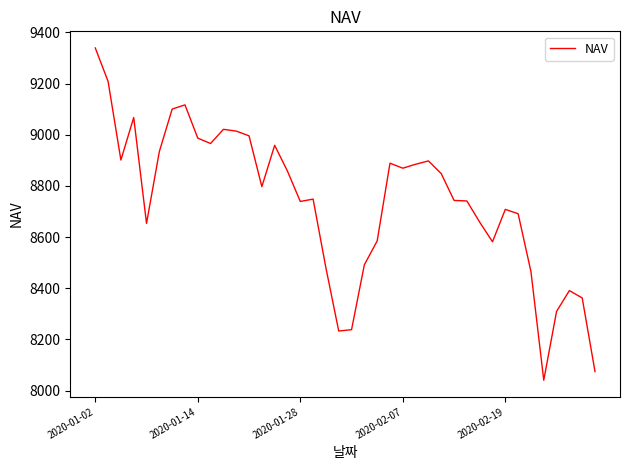

What is the minimum value shown in the chart?

8040.7